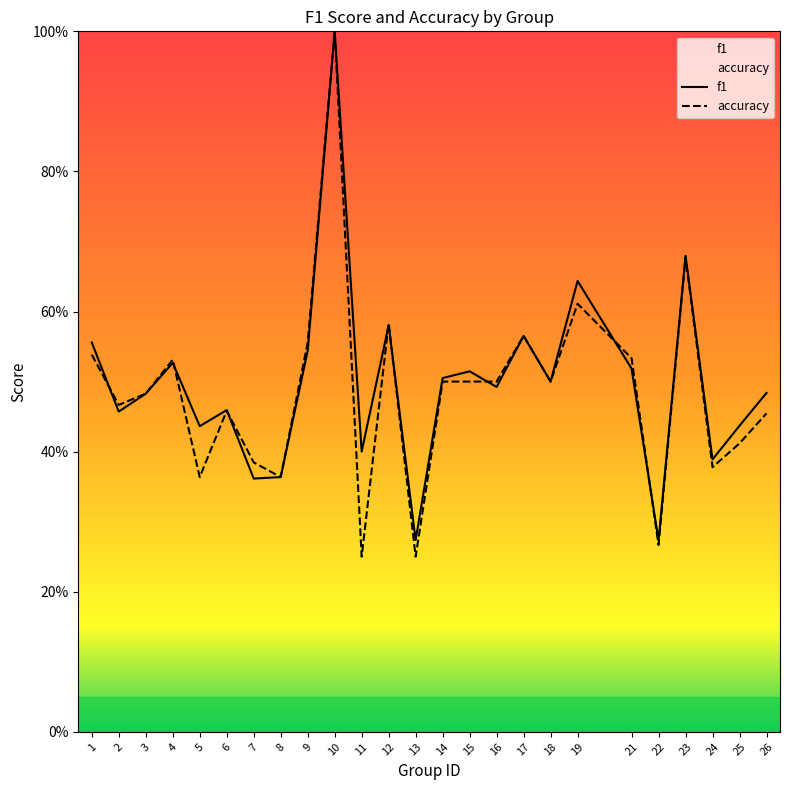

Count the accuracy values in the range 0 to 1.

25